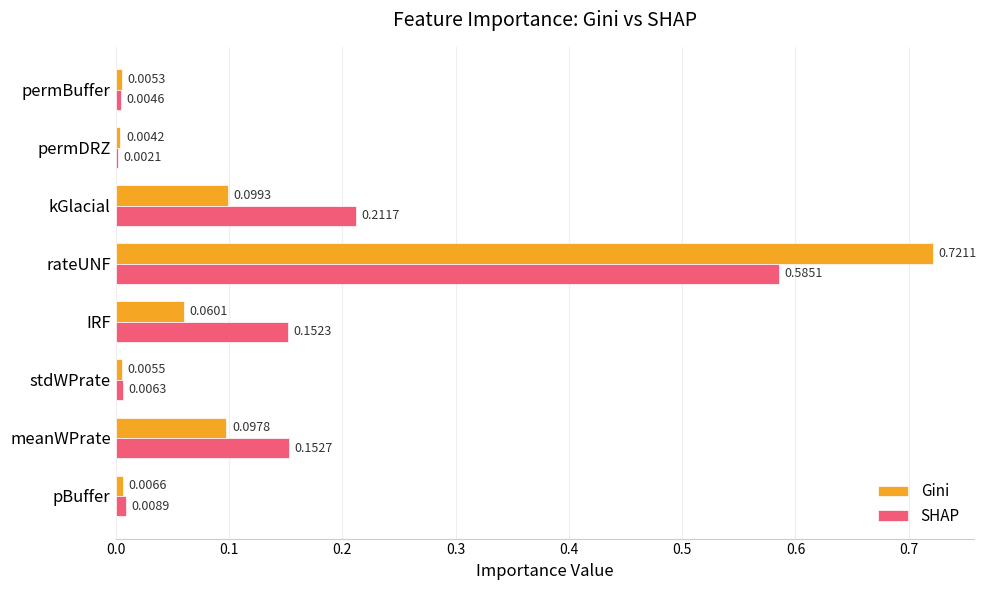

What are all the series names shown in the legend?

Gini, SHAP